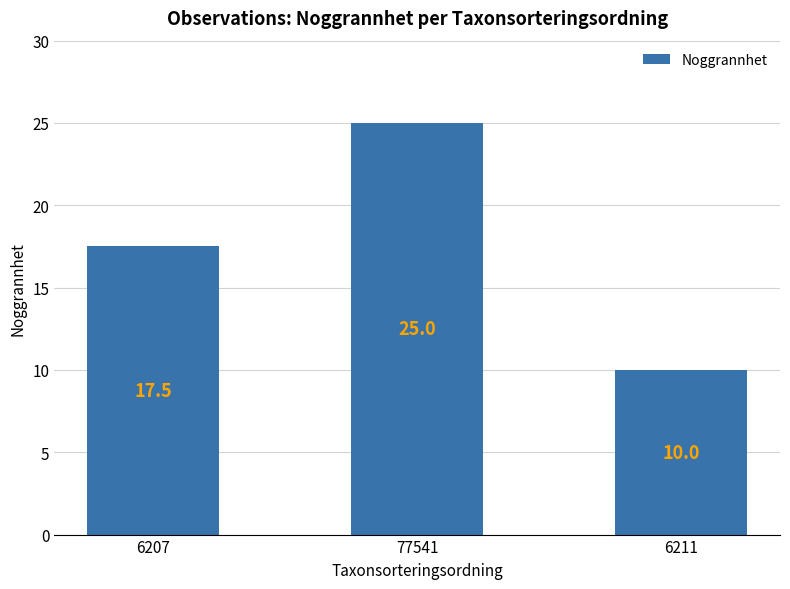

What is the change in value from 6207 to 77541?

+7.5